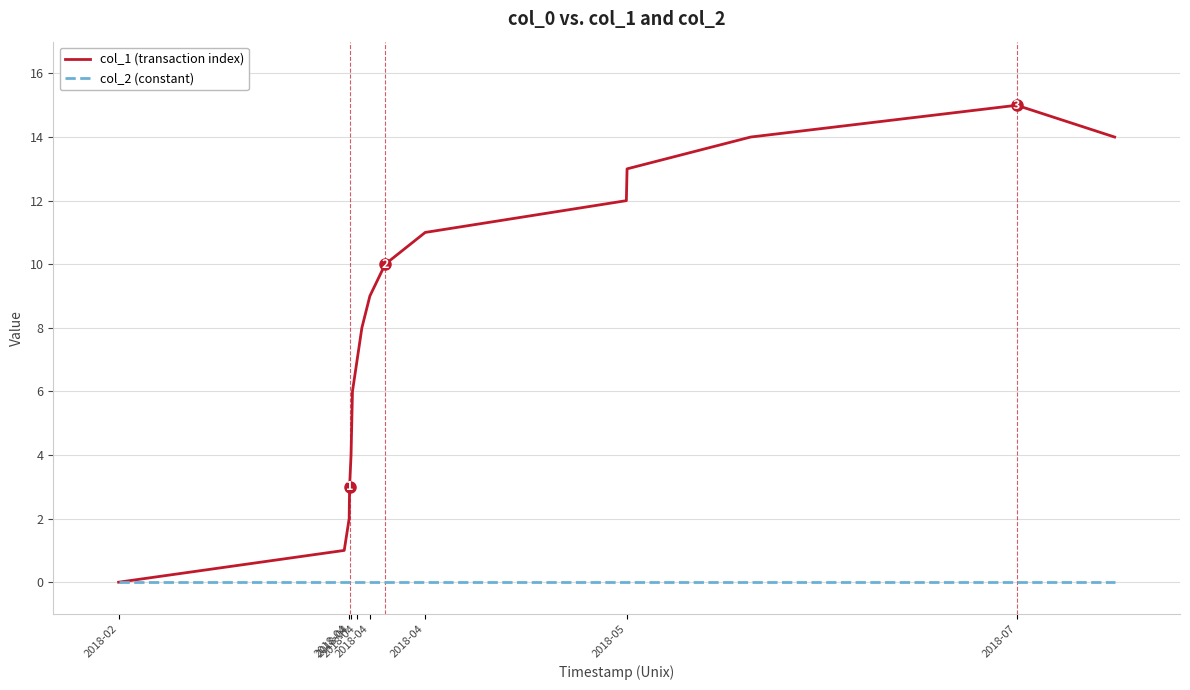

How many series are shown in this chart?

2